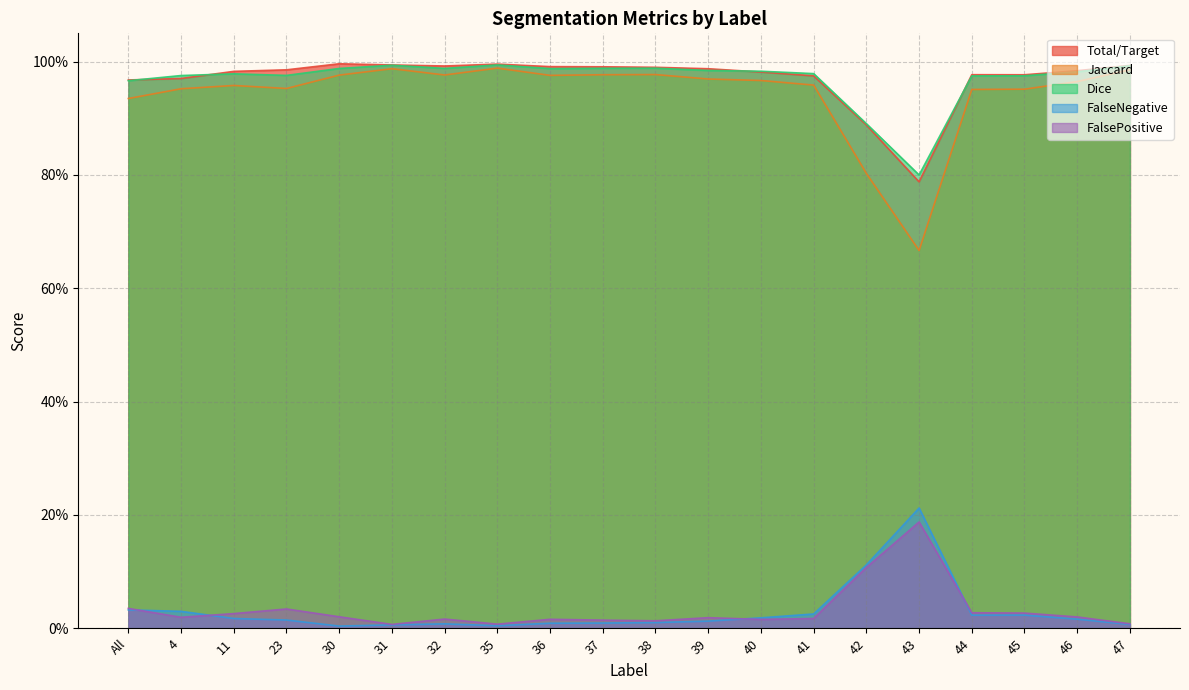

Between 41 and 38, which is larger?

38